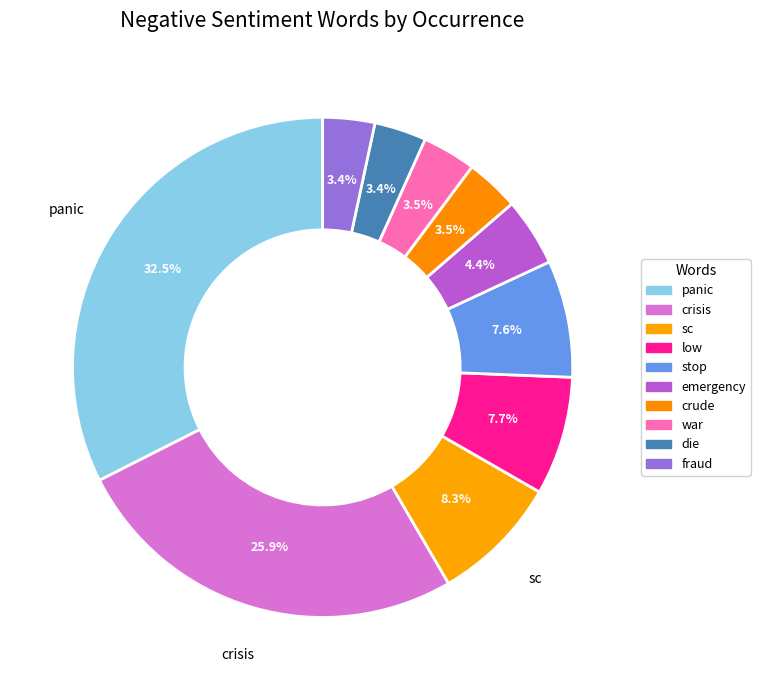

Rank the categories by value from highest to lowest.

panic, crisis, sc, low, stop, emergency, crude, war, die, fraud